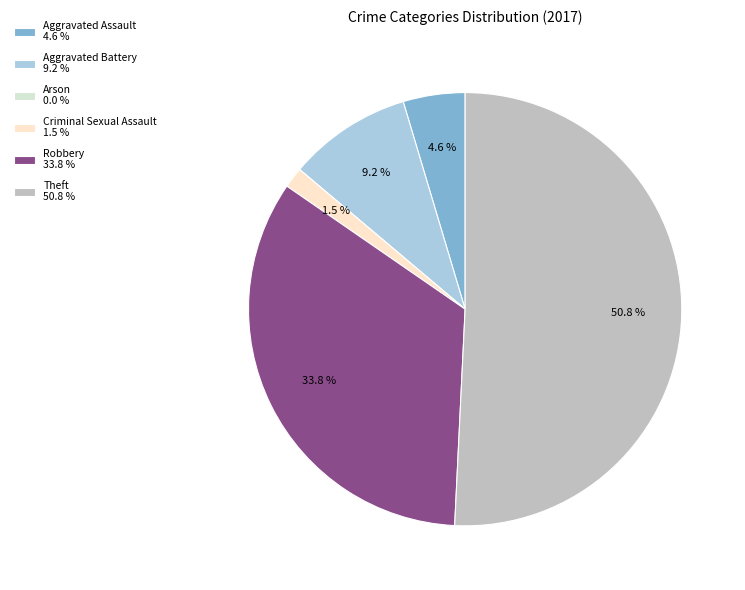

Is there any slice that represents more than half of the pie?

Yes